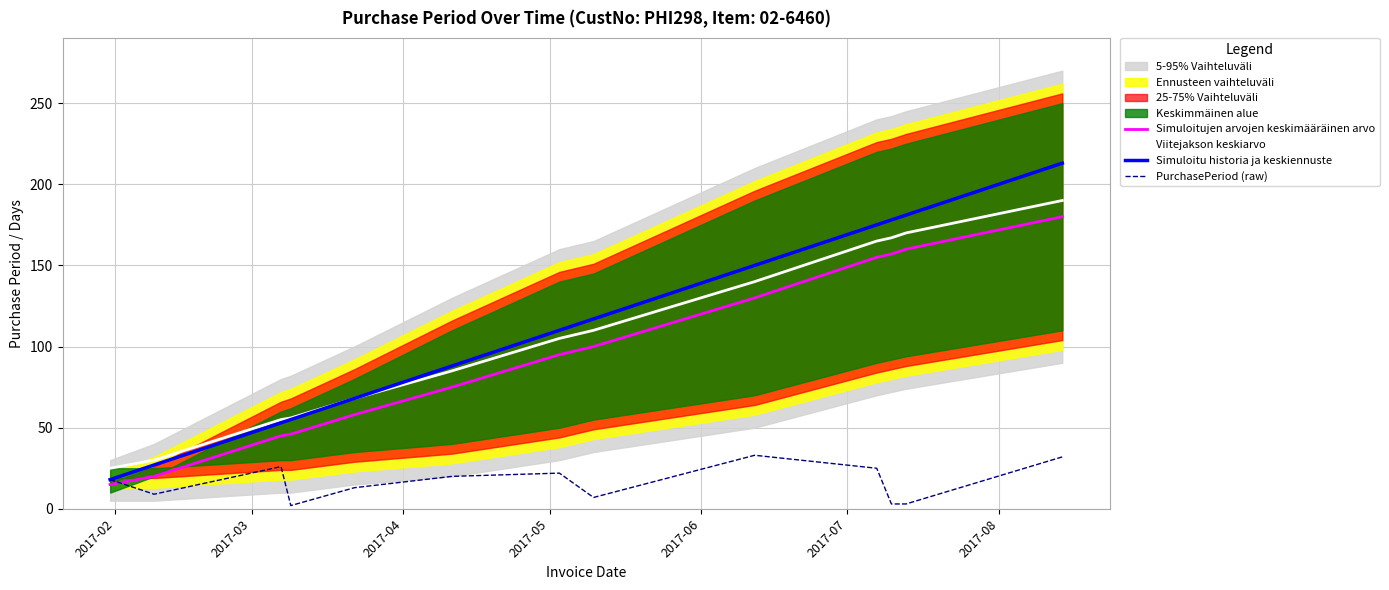

What is the highest value of the Simuloitujen arvojen keskimääräinen arvo series?

180